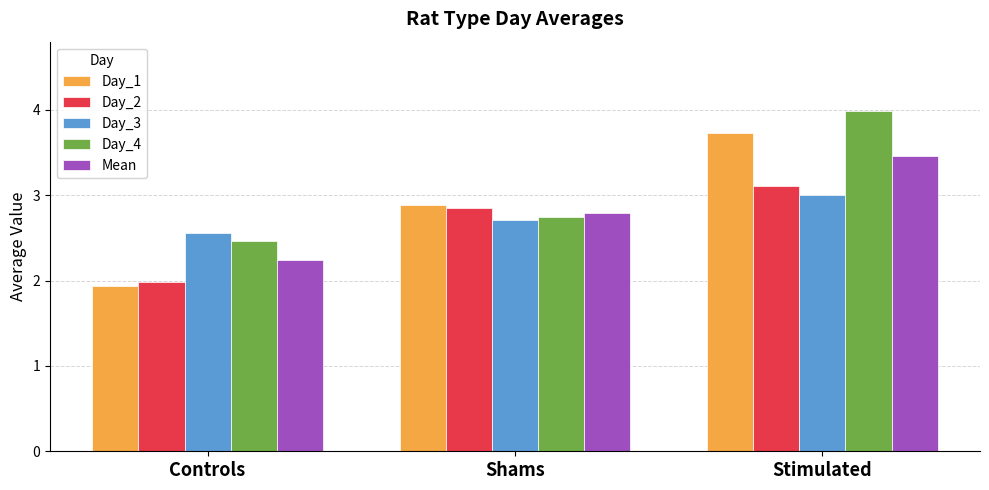

Rank the series at Stimulated from highest to lowest value.

Day_4, Day_1, Mean, Day_2, Day_3